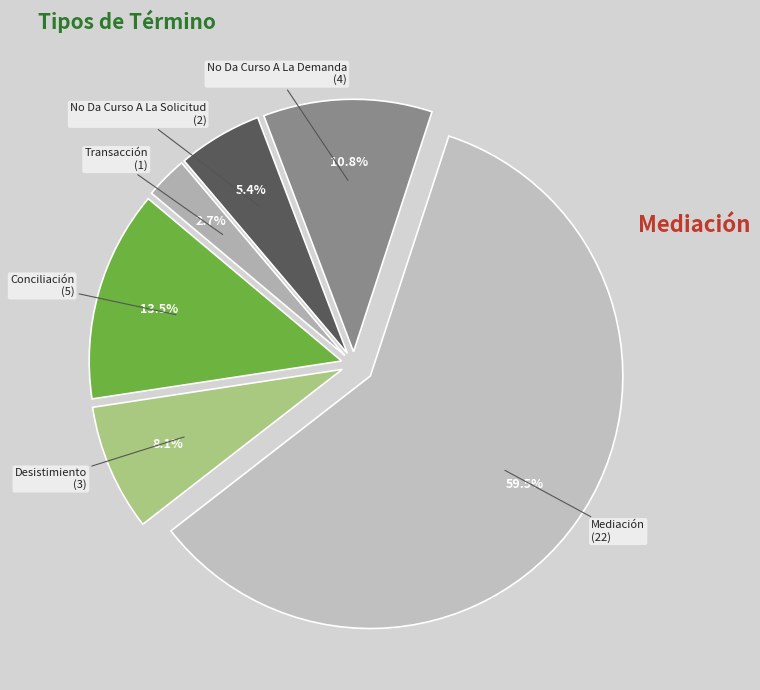

Which category accounts for the majority?

Mediación